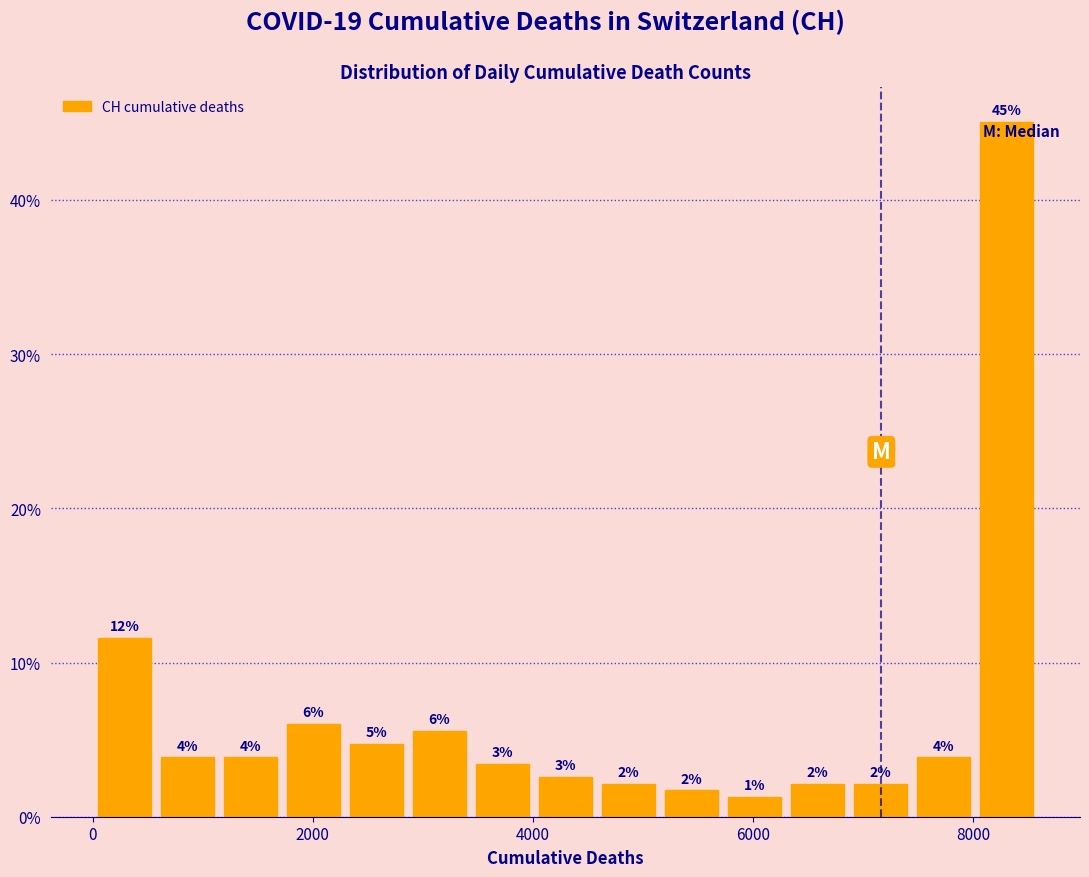

Read against the x-axis, roughly where is the centre of the tallest bar?

8400